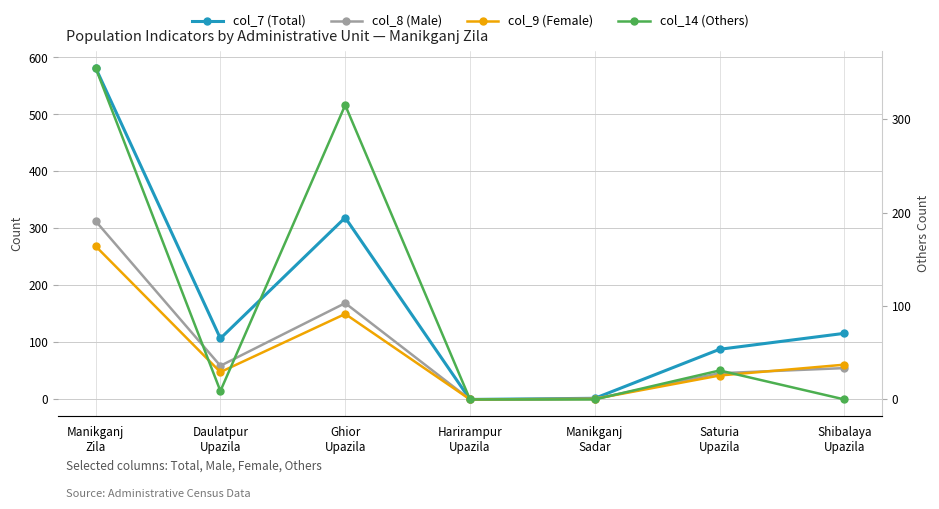

Is it true that col_9 (Female) equals 269 at Manikganj
Zila?

True